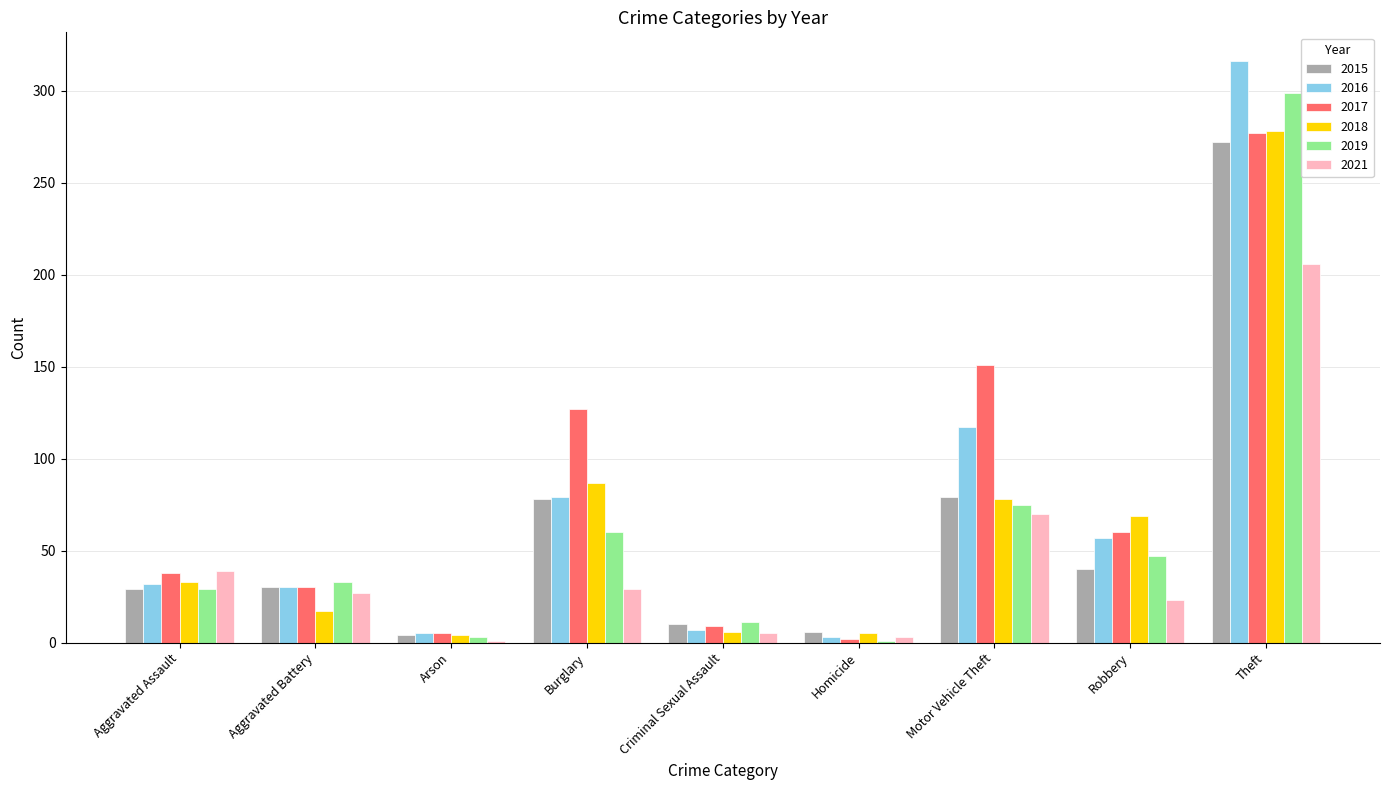

Which series has the largest total across all categories?

2017